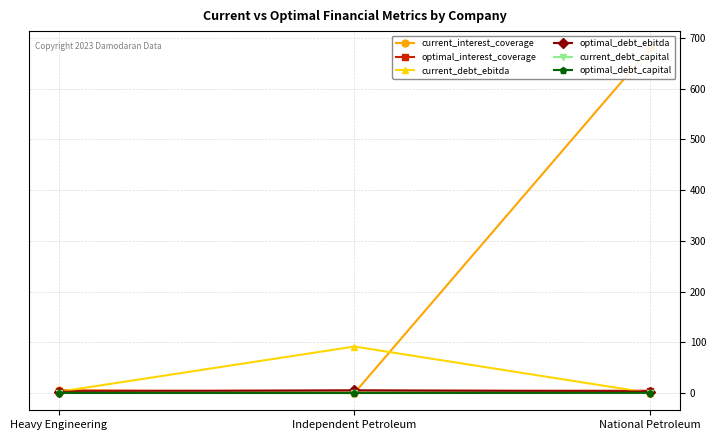

What is the spread (max minus min) of values at Independent Petroleum?

91.6